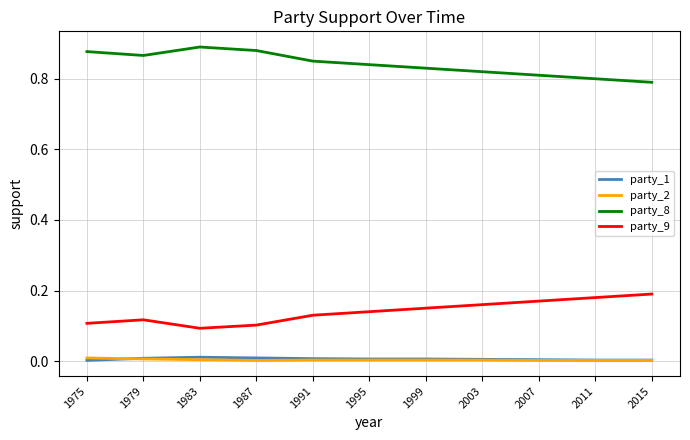

True or false: party_8 and party_9 cross at least once.

False